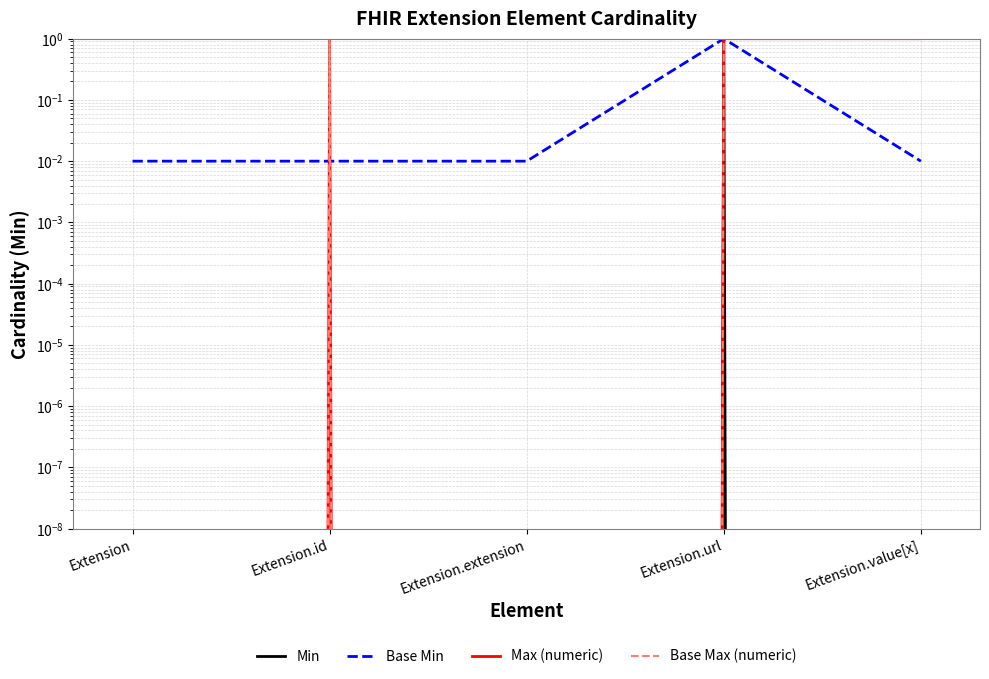

True or false: Min has a value of -0.6 at Extension.id.

False